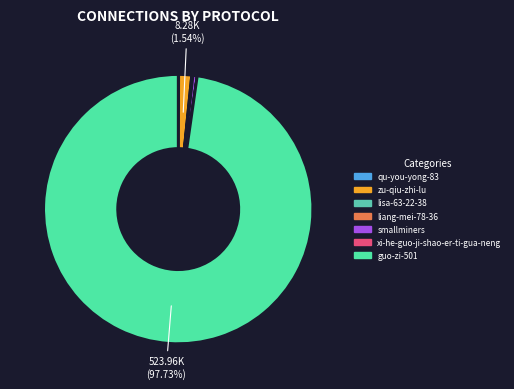

What portion of the pie excludes qu-you-yong-83?

99.9%